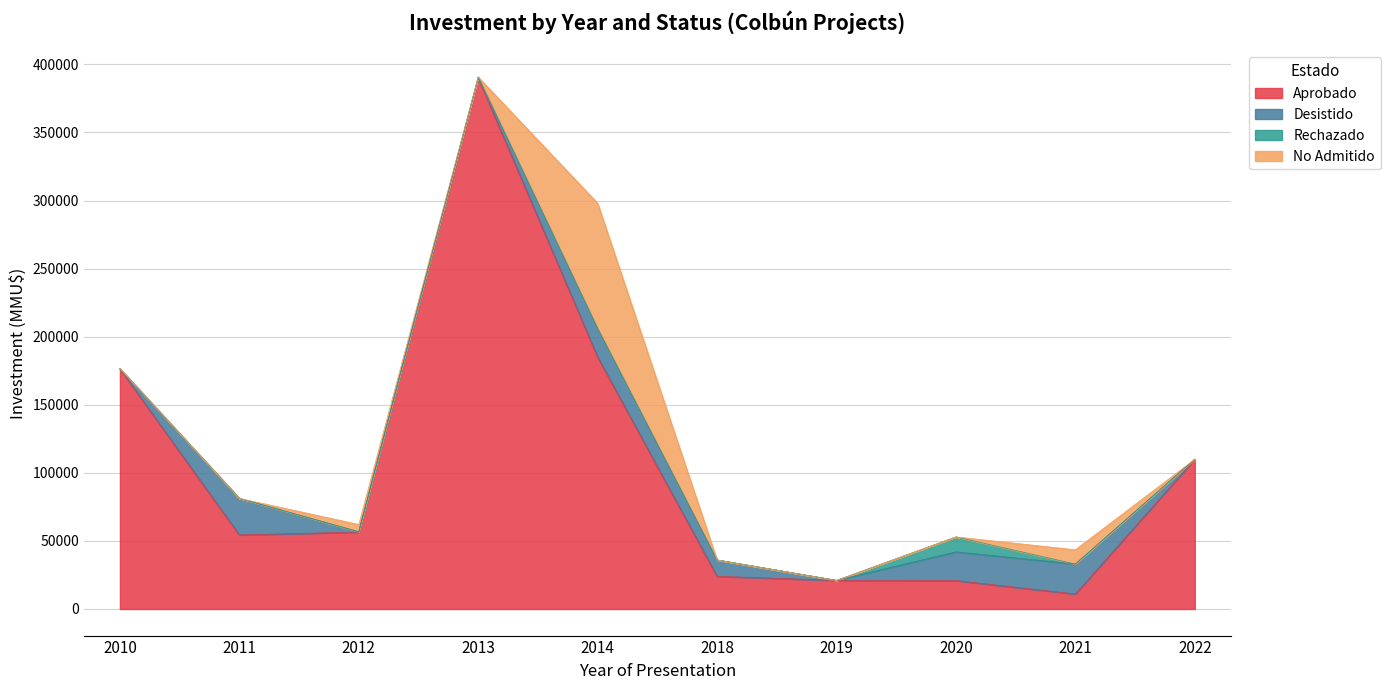

The value of Rechazado at 2021 is -7191. True or false?

False